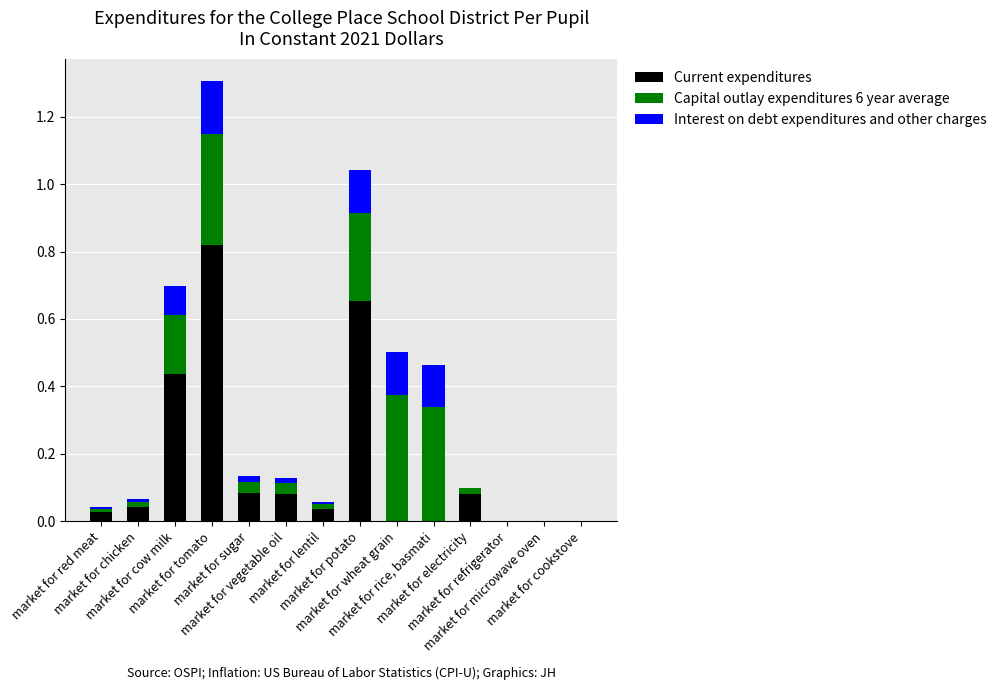

What is the sum of all Interest on debt expenditures and other charges values?

0.7